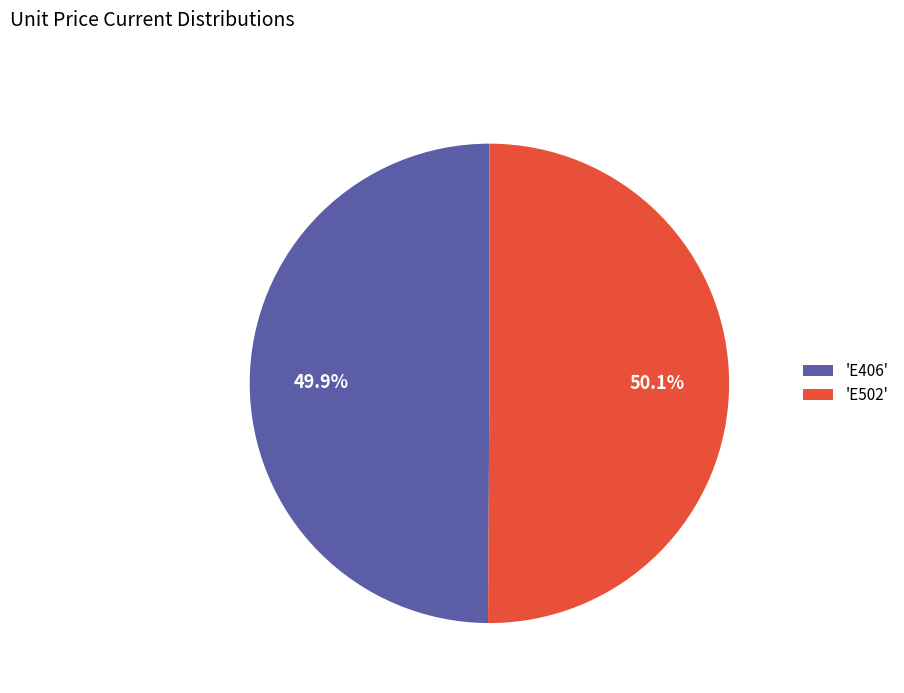

What is the ratio of the value at 'E406' to the value at 'E502'?

1.0